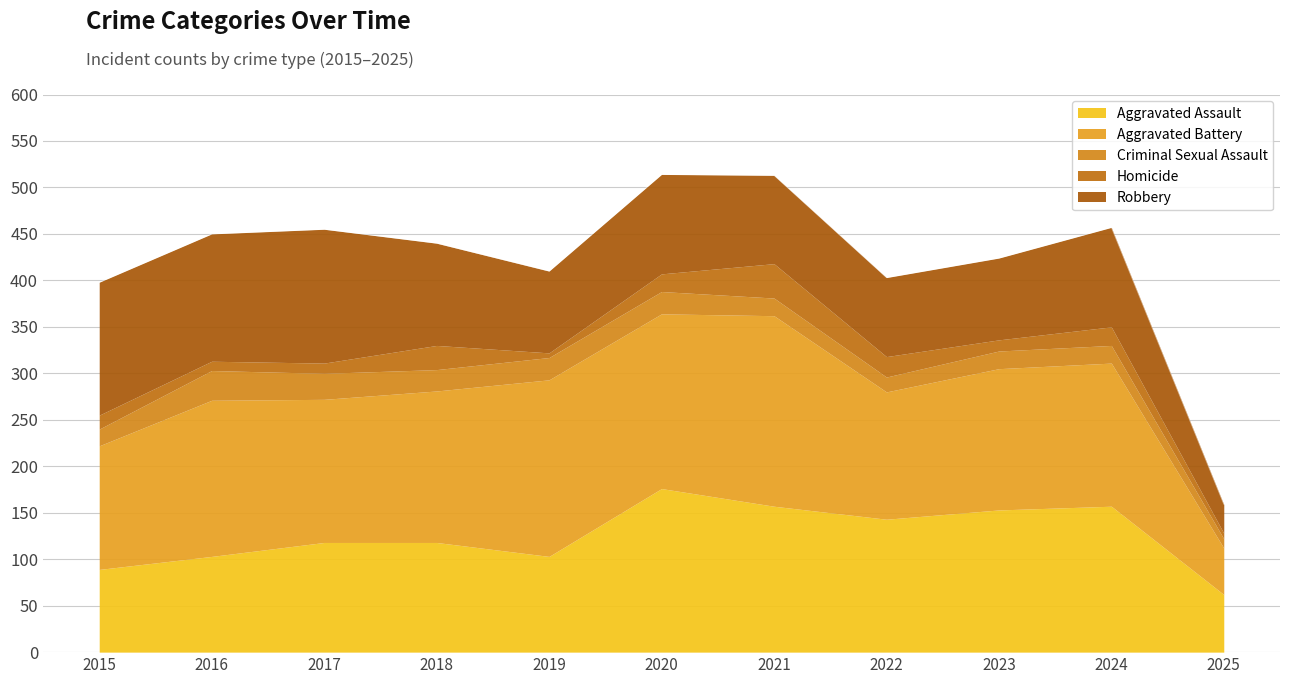

At 2020, list the series in order from largest to smallest.

Aggravated Battery, Aggravated Assault, Robbery, Criminal Sexual Assault, Homicide